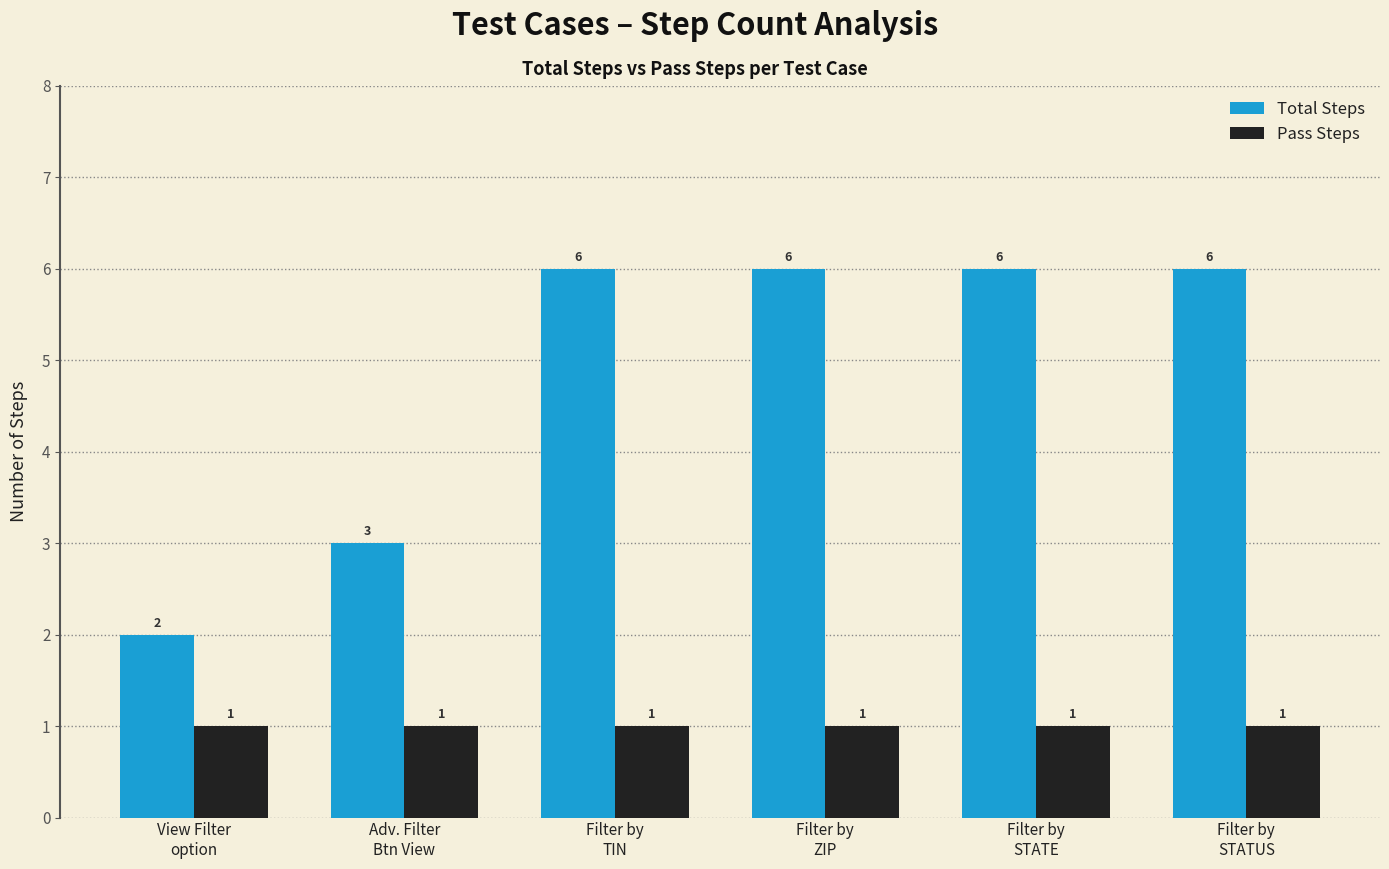

Reading left to right, transcribe all the data shown in this chart.

Total Steps: View Filter
option=2	Adv. Filter
Btn View=3	Filter by
TIN=6	Filter by
ZIP=6	Filter by
STATE=6	Filter by
STATUS=6
Pass Steps: View Filter
option=1	Adv. Filter
Btn View=1	Filter by
TIN=1	Filter by
ZIP=1	Filter by
STATE=1	Filter by
STATUS=1